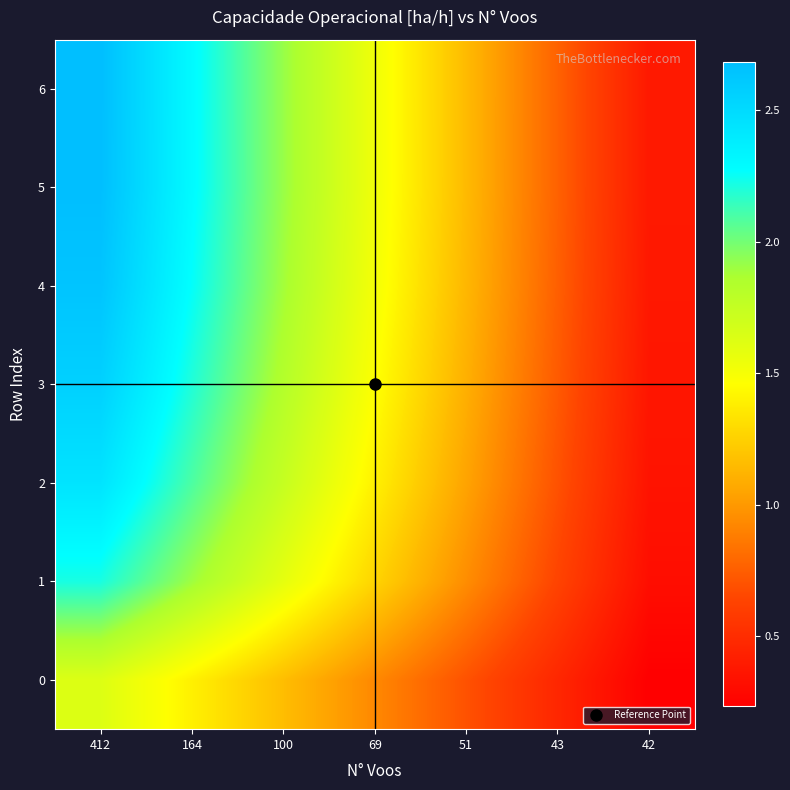

Between 51 and 42, which series saw the biggest shift?

6